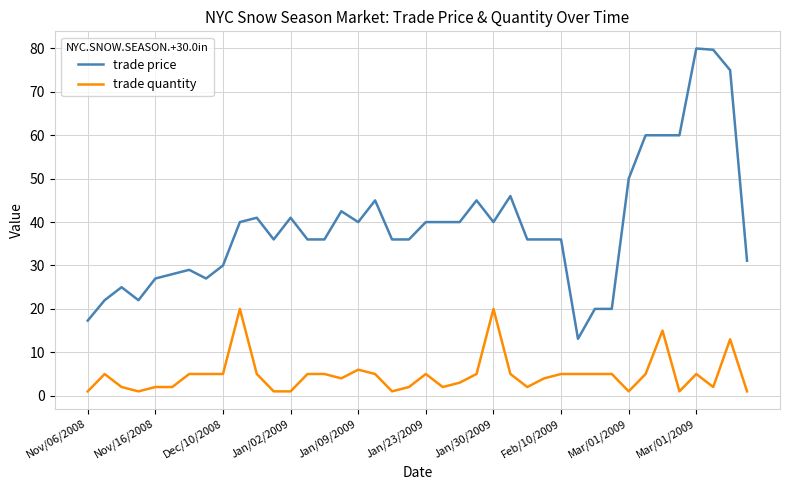

Which series has the largest range (max minus min)?

trade price